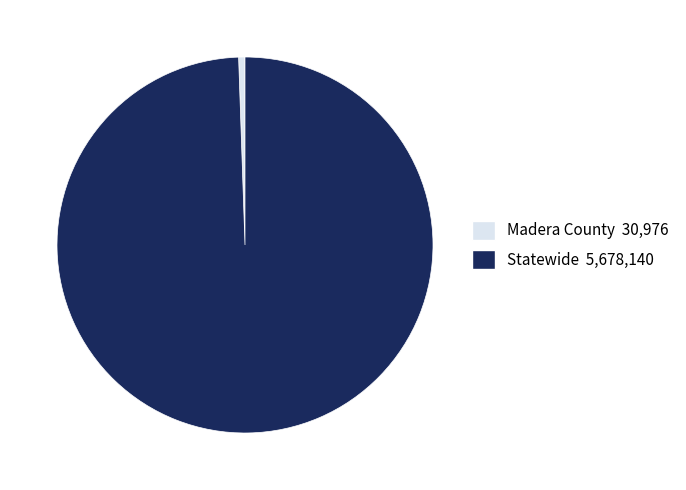

Rank the categories by value from highest to lowest.

Statewide, Madera County